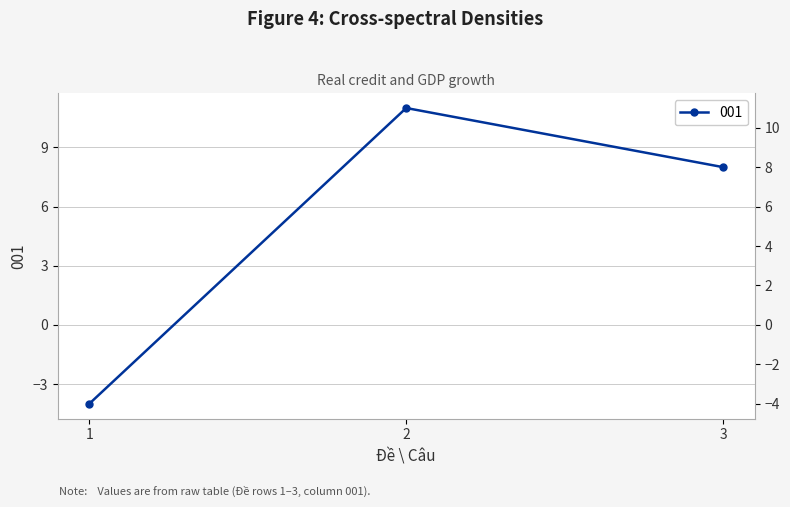

What is the smallest value displayed?

-4